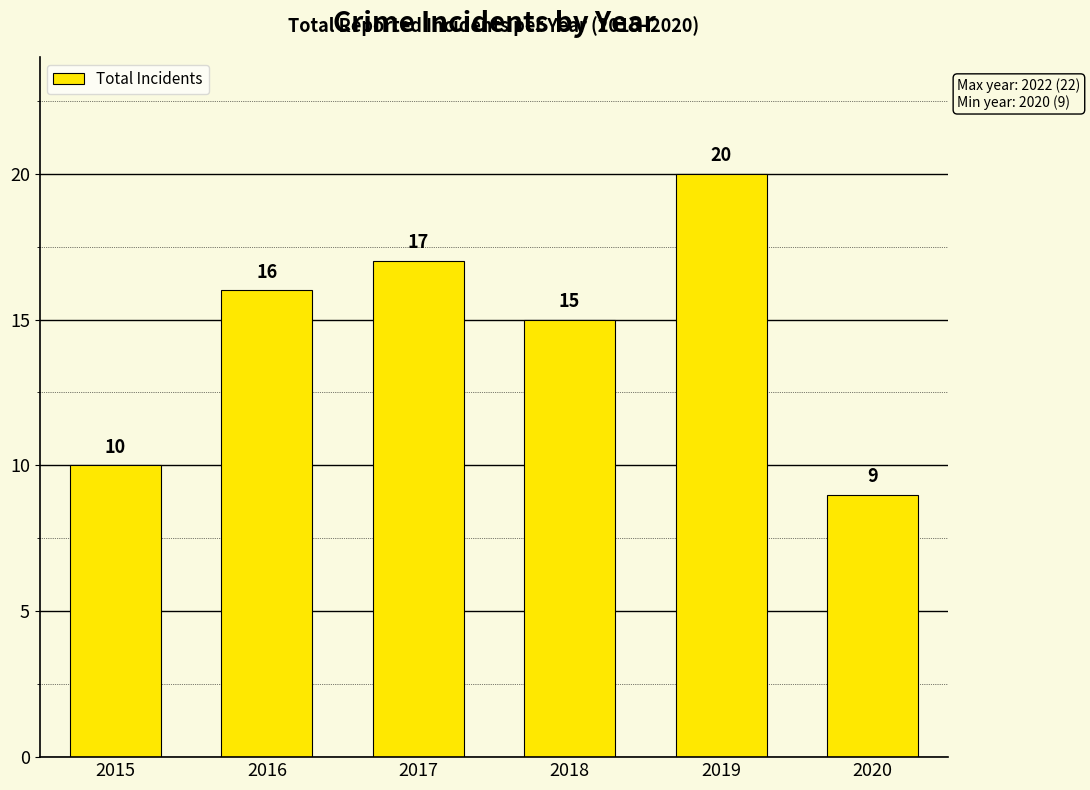

List the labels in order of value, largest first.

2019, 2017, 2016, 2018, 2015, 2020